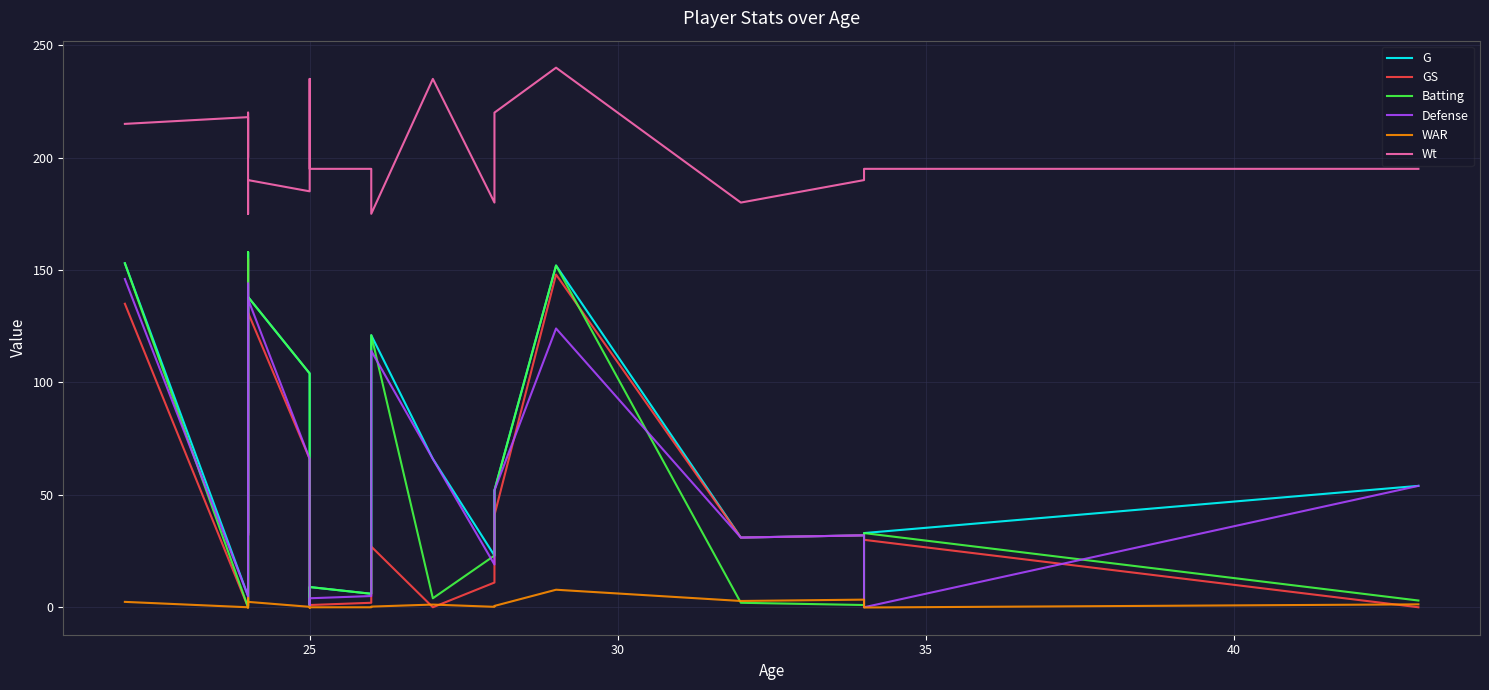

The Defense series shows 40.8 at 16. True or false?

False